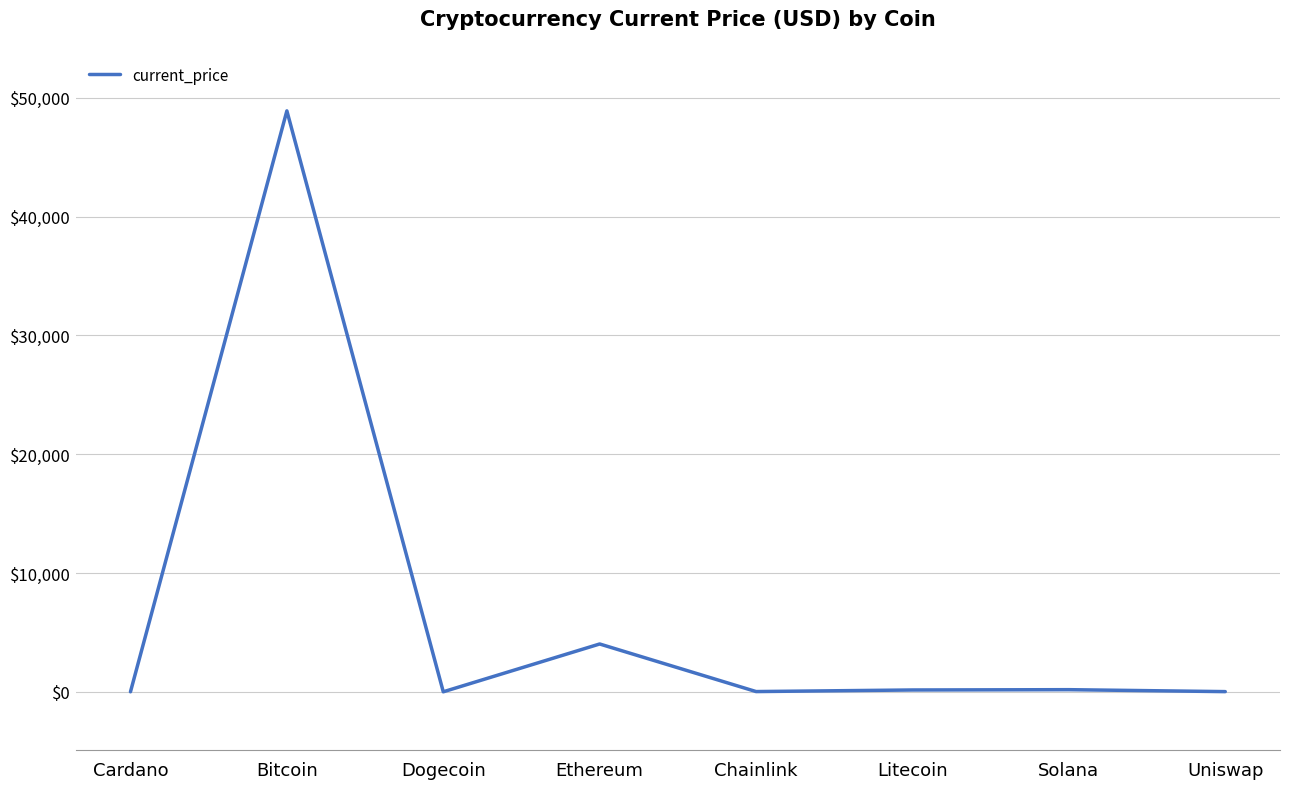

Is it true that the value at Solana is 178.8?

True